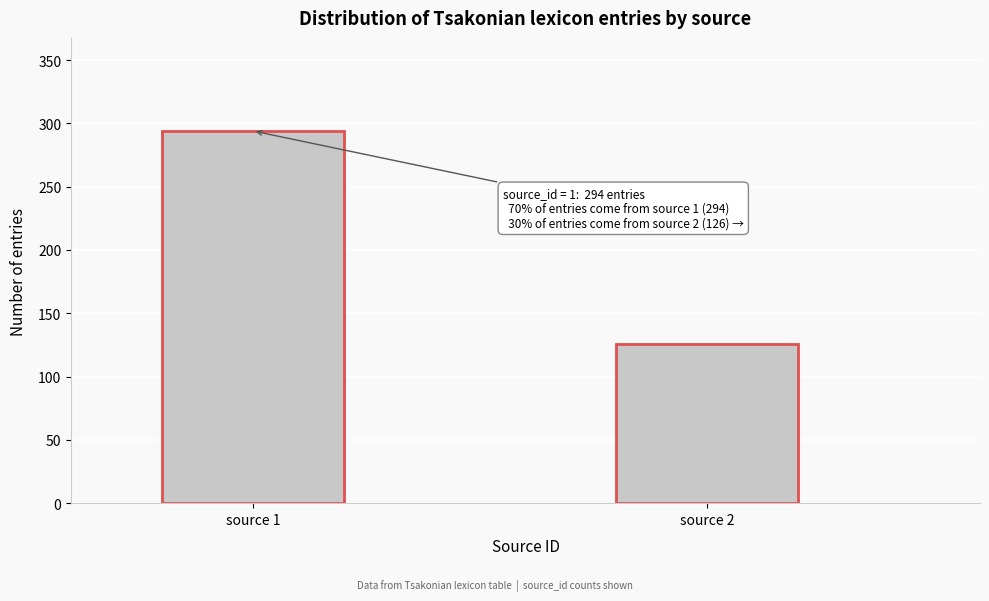

Reading left to right, what are all the values shown in this chart?

294	126